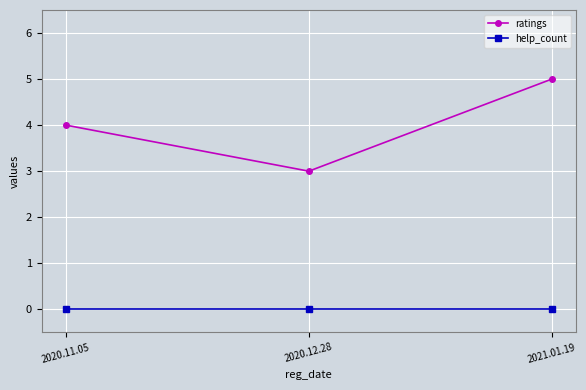

What are all the series names shown in the legend?

ratings, help_count